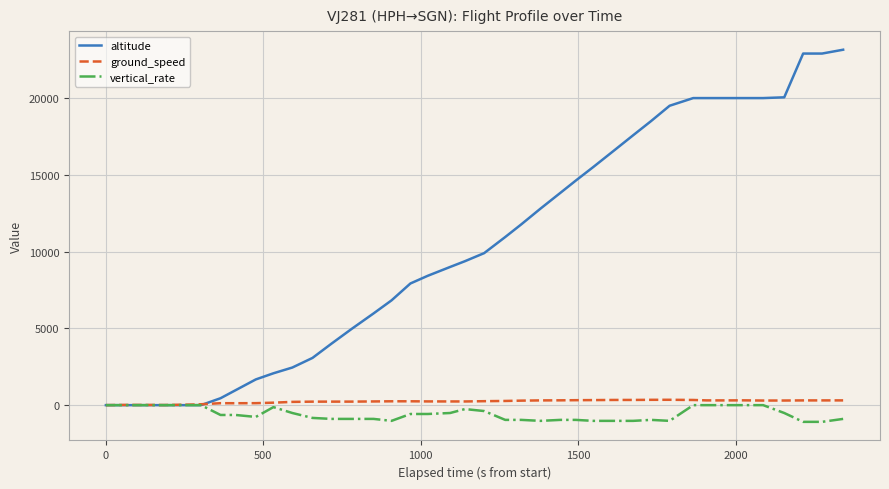

Which series has the largest range (max minus min)?

altitude